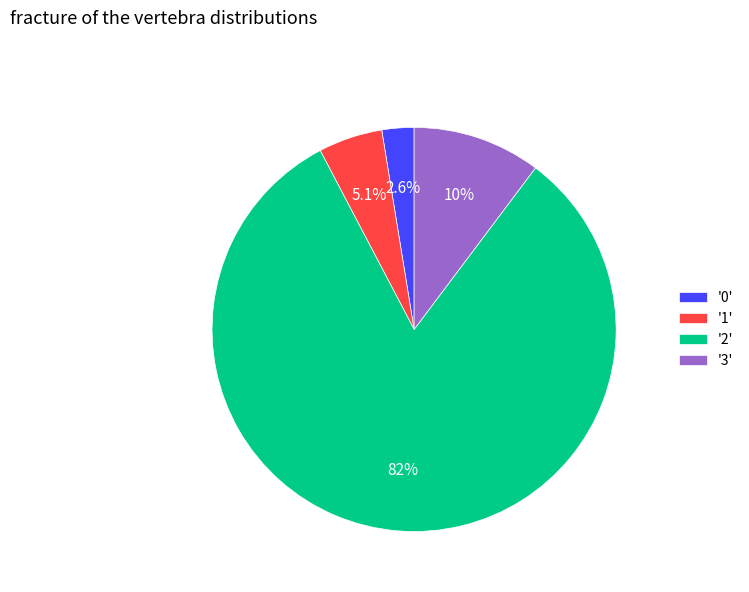

What is the majority slice?

'2'